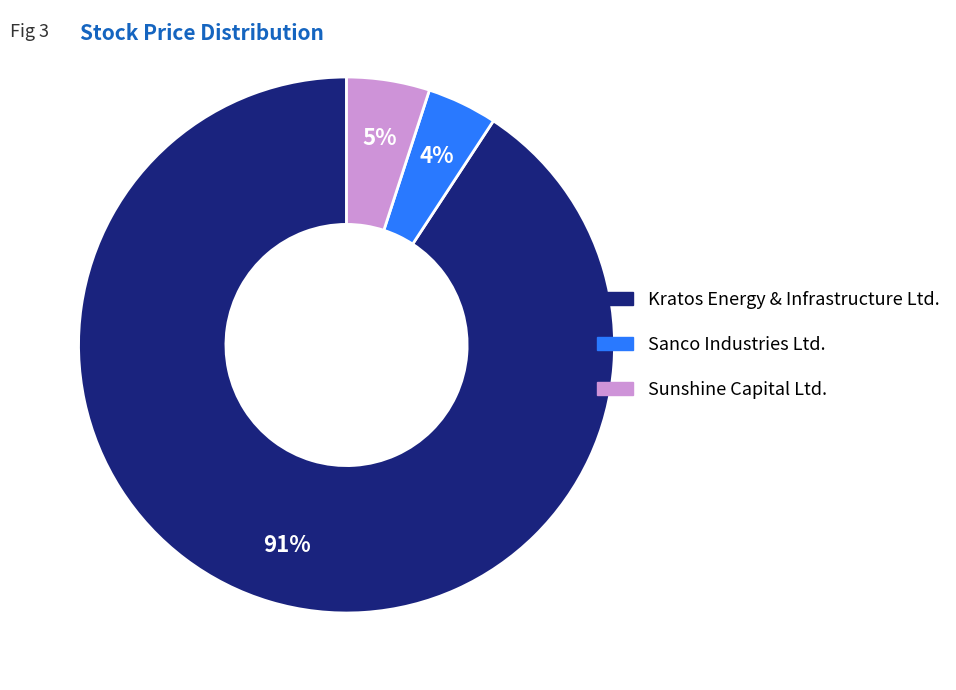

To the nearest percent, what portion does Kratos Energy & Infrastructure Ltd. represent?

91%